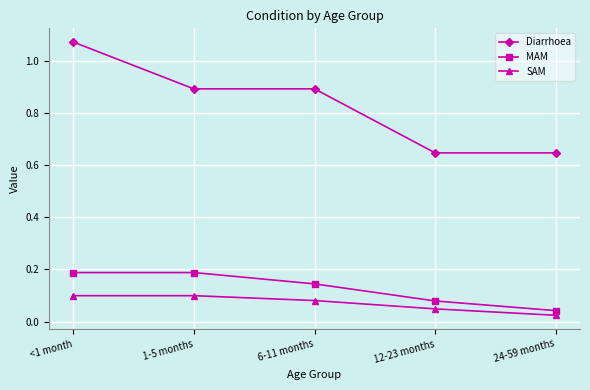

Which label corresponds to the smallest value in the chart?

24-59 months